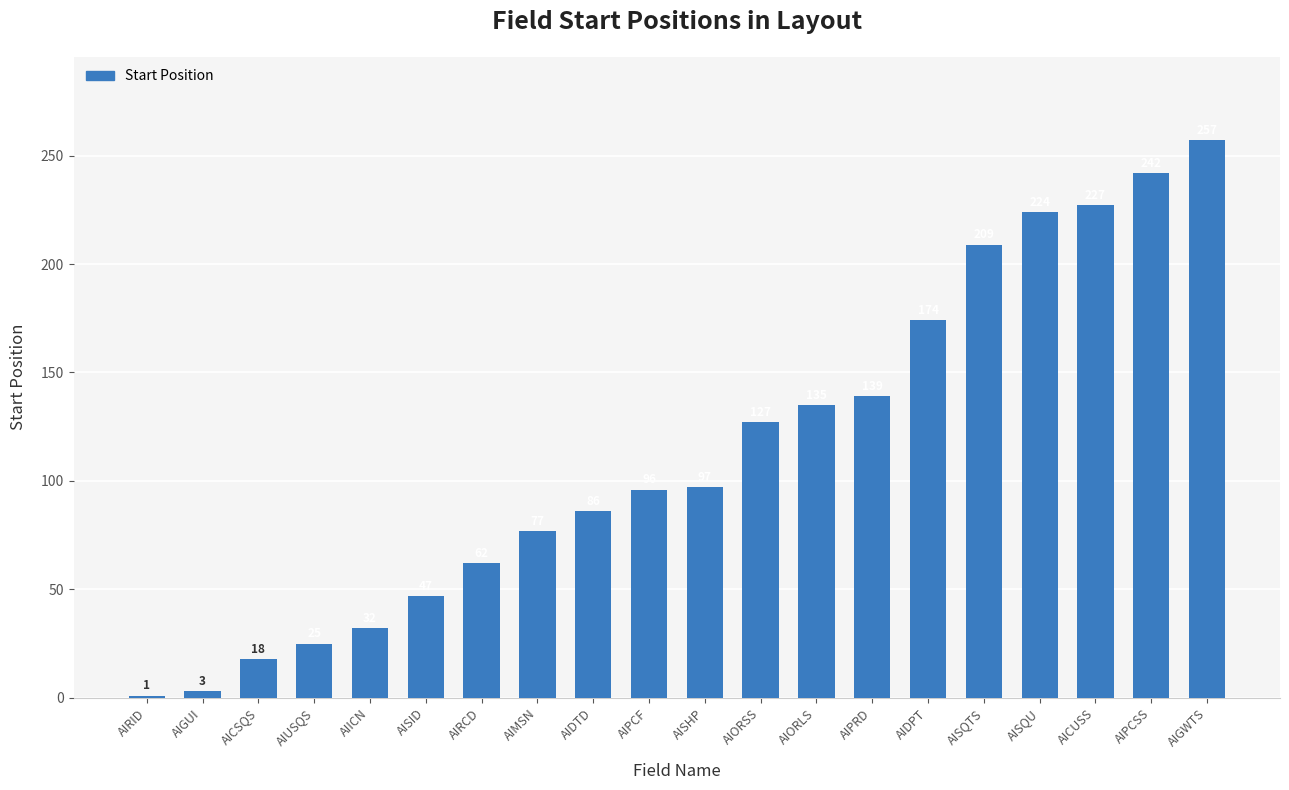

What is the difference between the maximum and minimum values?

256